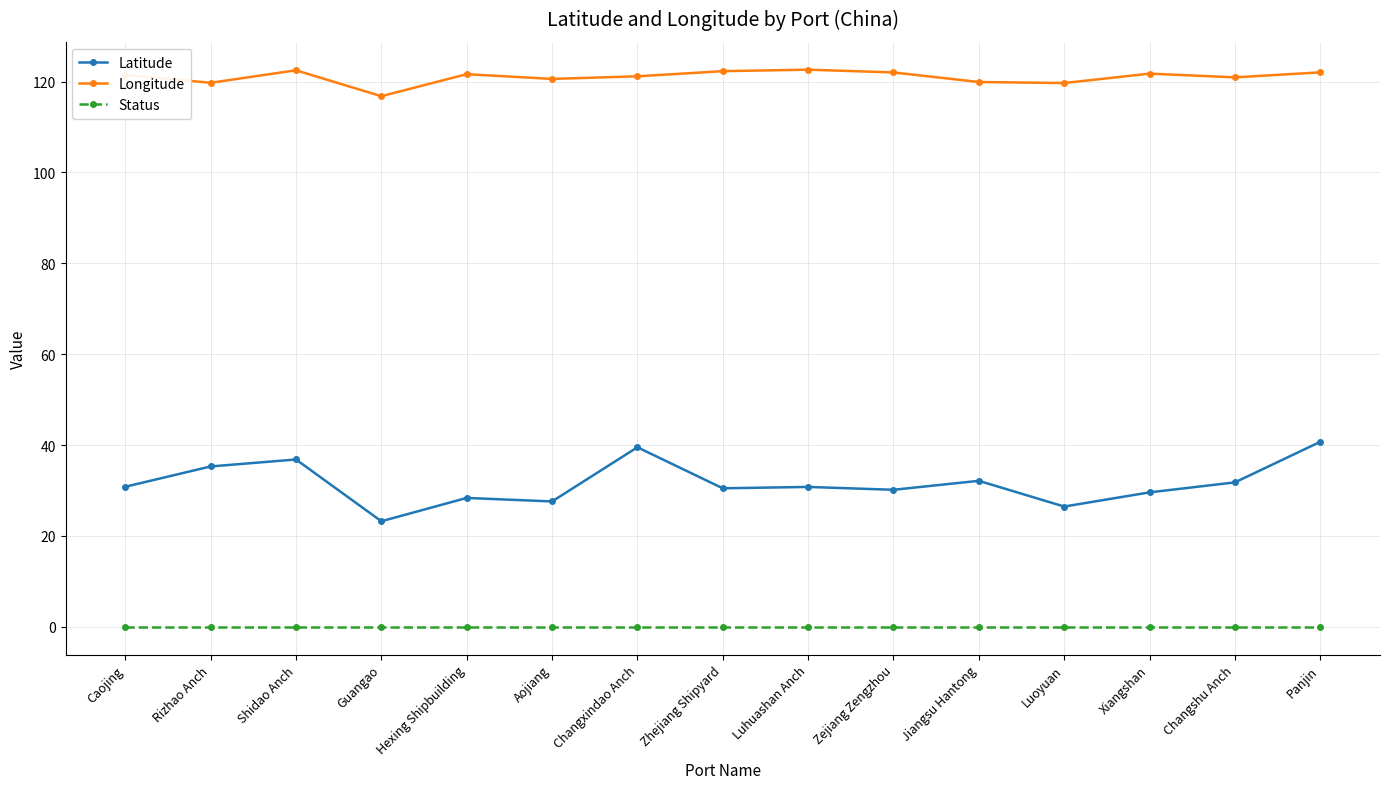

What are all the series names shown in the legend?

Latitude, Longitude, Status